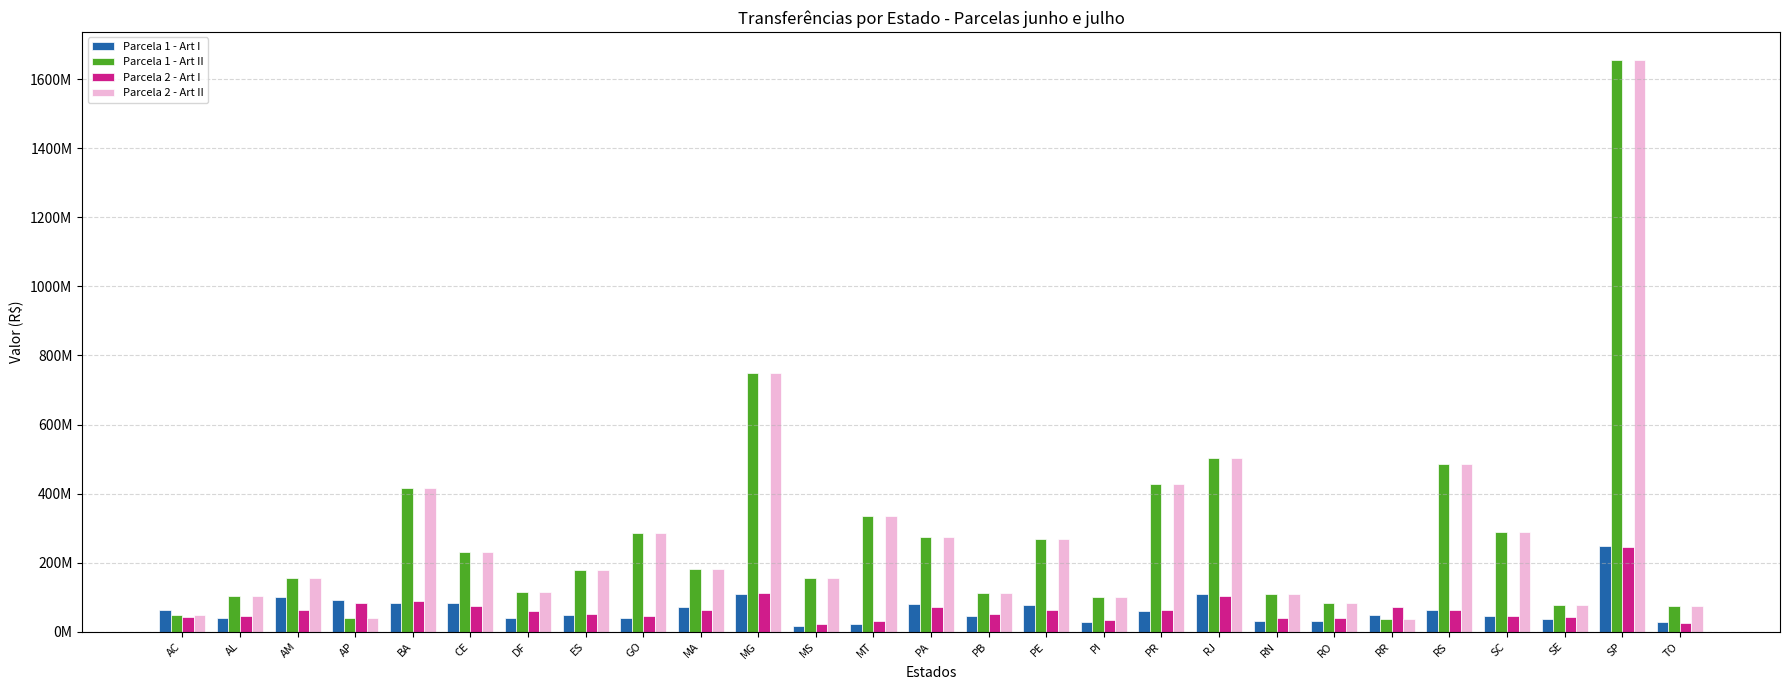

What is the value of the Parcela 1 - Art I bar at the 12th from the left?

18085294.6